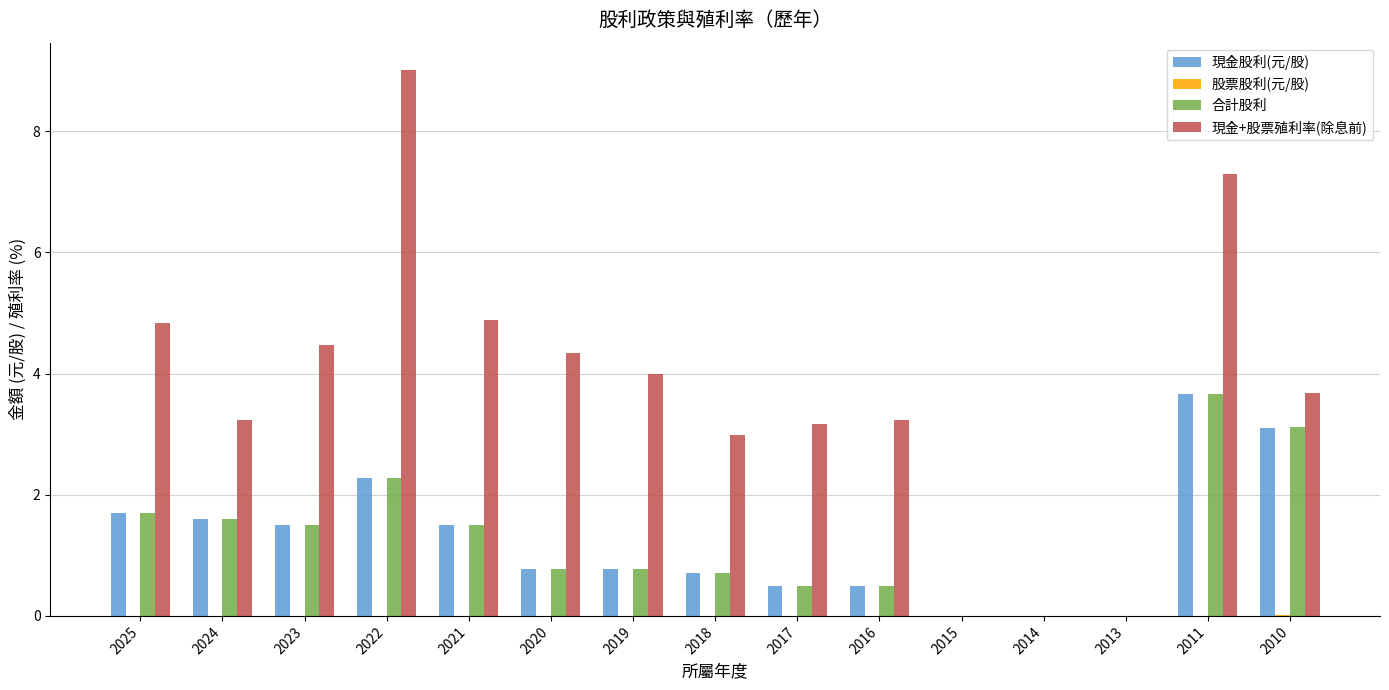

What is the sum of the 現金+股票殖利率(除息前) values at 2024 and 2015?

3.2